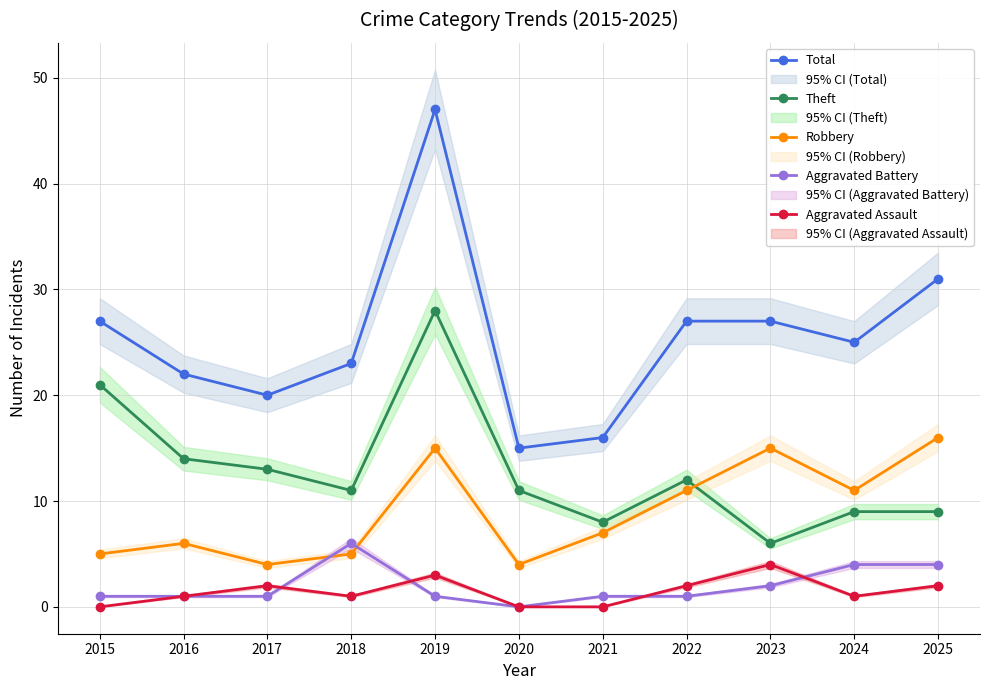

Reading left to right, what are all the values shown in this chart?

Total: 2015=27	2016=22	2017=20	2018=23	2019=47	2020=15	2021=16	2022=27	2023=27	2024=25	2025=31
Theft: 2015=21	2016=14	2017=13	2018=11	2019=28	2020=11	2021=8	2022=12	2023=6	2024=9	2025=9
Robbery: 2015=5	2016=6	2017=4	2018=5	2019=15	2020=4	2021=7	2022=11	2023=15	2024=11	2025=16
Aggravated Battery: 2015=1	2016=1	2017=1	2018=6	2019=1	2020=0	2021=1	2022=1	2023=2	2024=4	2025=4
Aggravated Assault: 2015=0	2016=1	2017=2	2018=1	2019=3	2020=0	2021=0	2022=2	2023=4	2024=1	2025=2